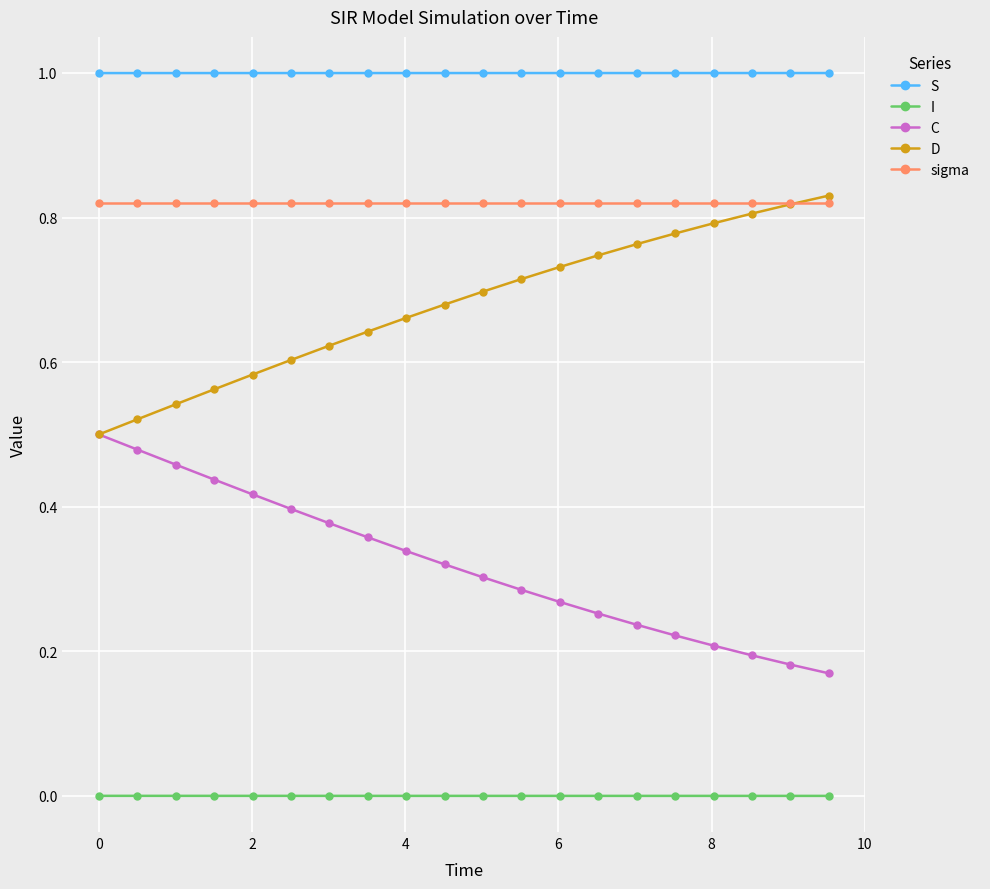

True or false: C and S intersect in this chart.

False